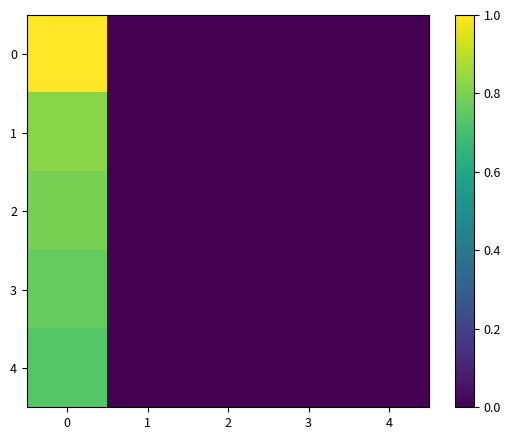

What is the maximum value shown in the chart?

1.0